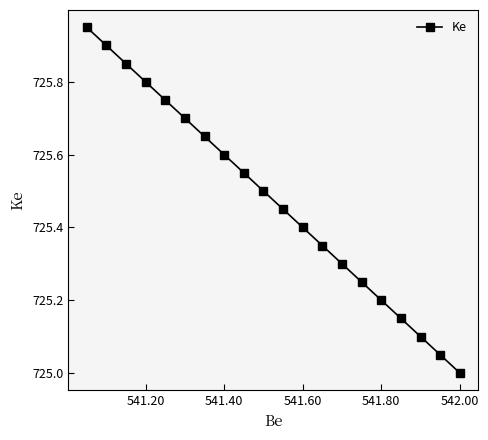

What is the difference between the maximum and second lowest values?

0.9